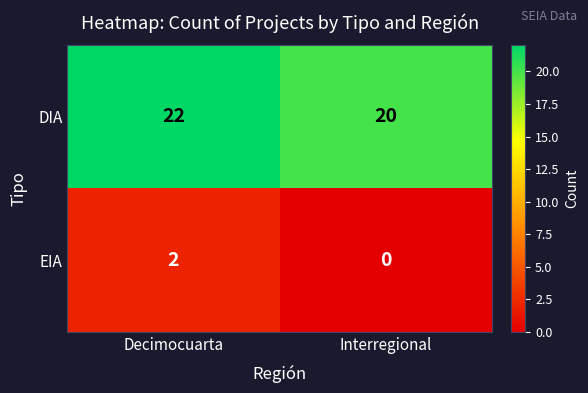

Reading right to left, what are all the values shown in this chart?

DIA: 20	22
EIA: 0	2